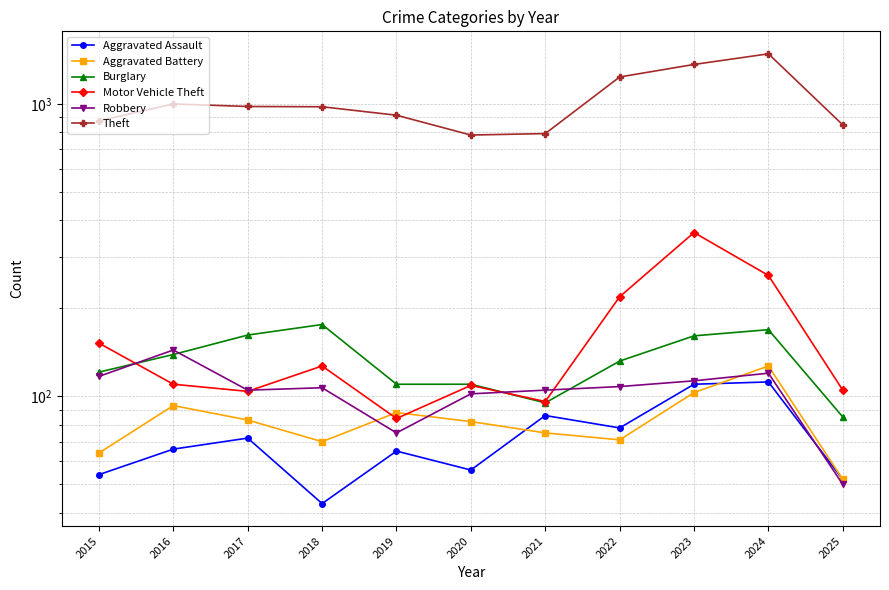

True or false: Motor Vehicle Theft and Theft intersect in this chart.

False